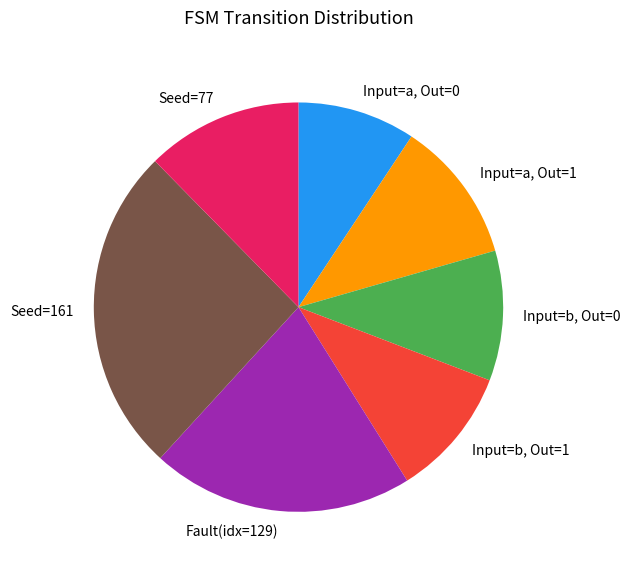

Do Input=a, Out=0 and Input=a, Out=1 together represent more than half of the pie?

No